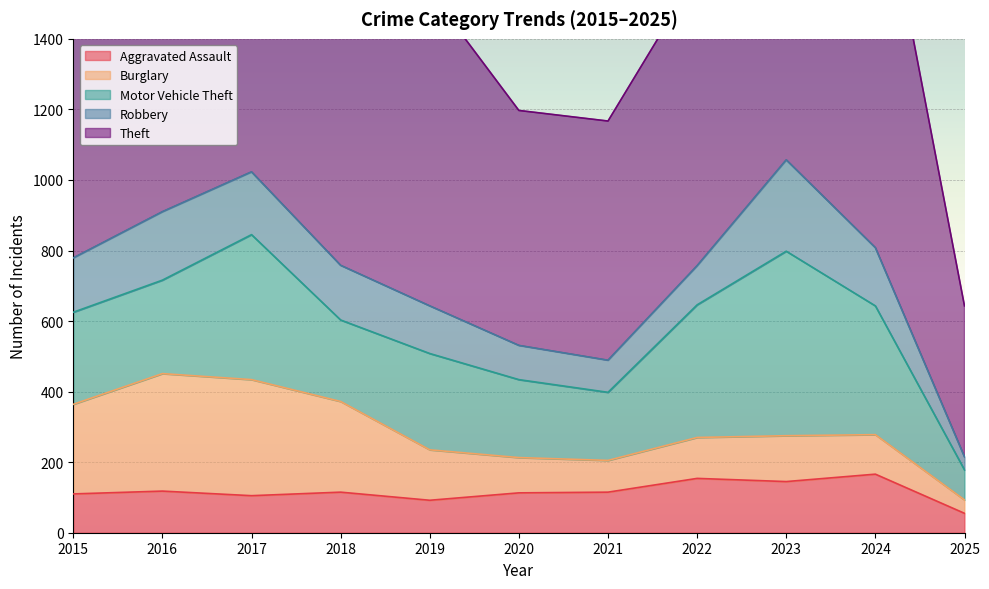

The Theft series shows 428 at 2025. True or false?

True